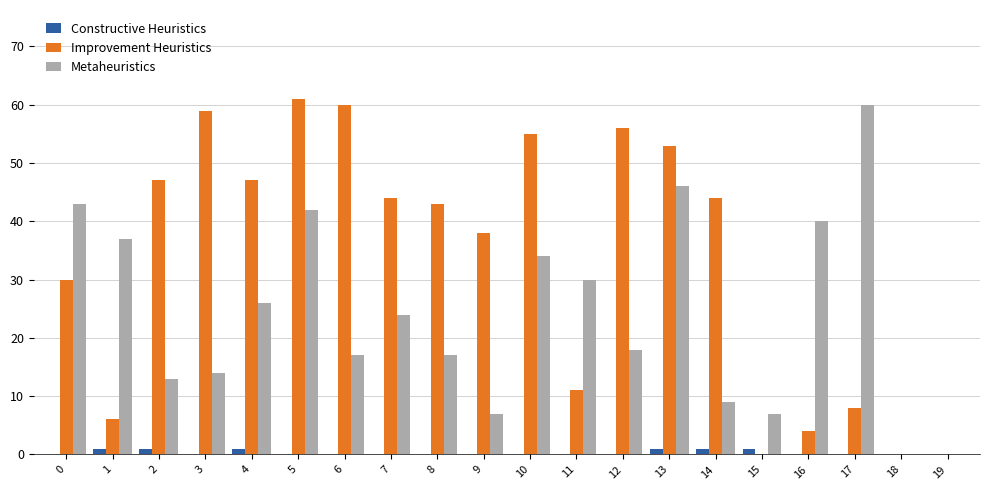

Is it true that Improvement Heuristics equals 47 at 2?

True